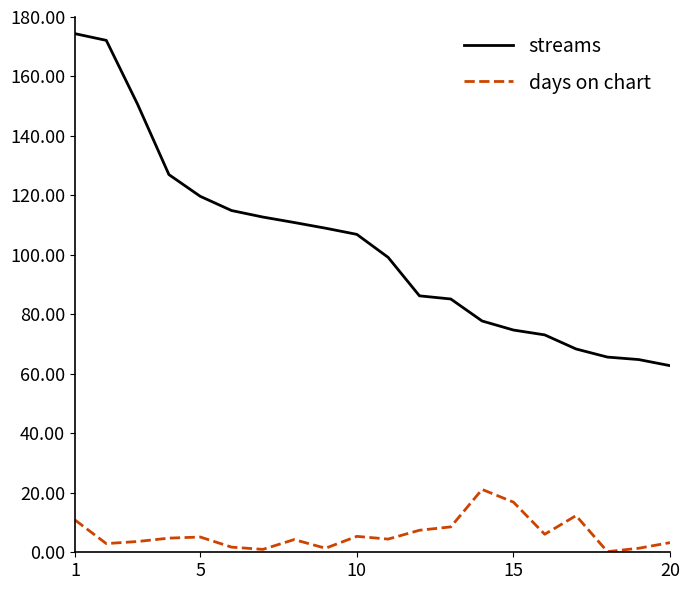

Rank the series by their maximum value, from highest to lowest.

streams, days on chart